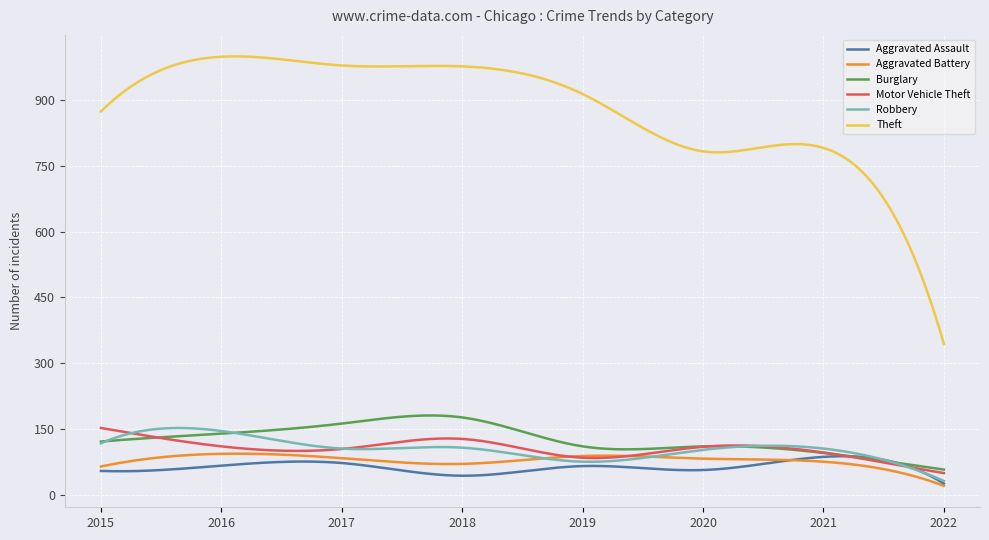

Which series has the largest range (max minus min)?

Theft